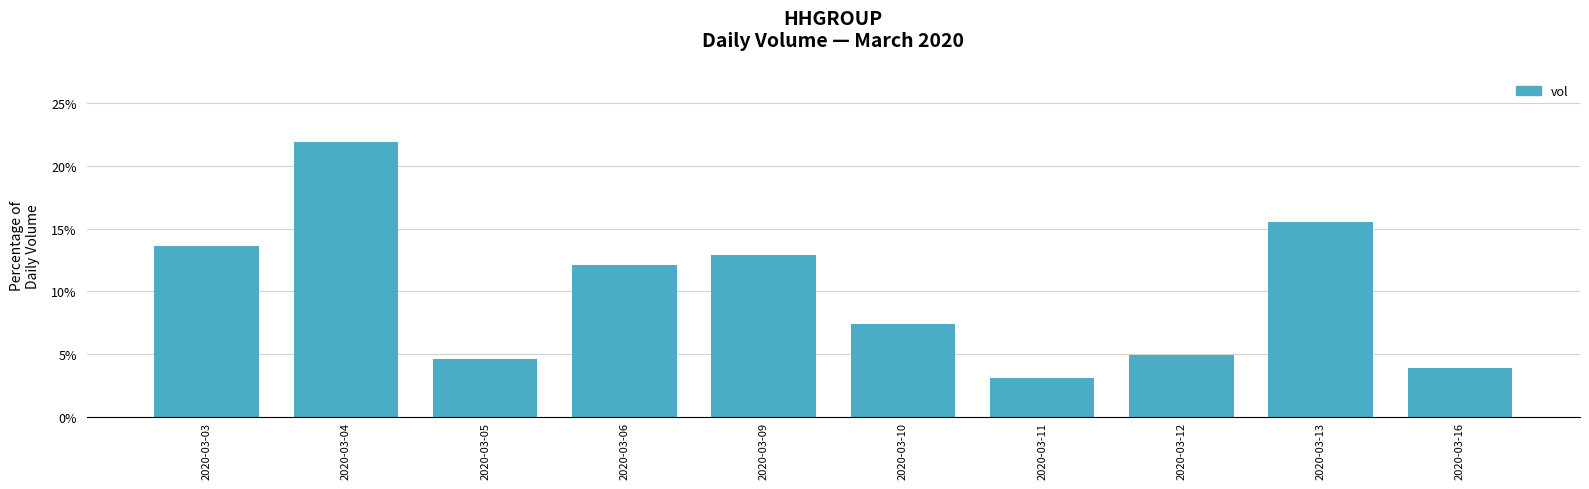

What is the greatest value displayed?

21.9